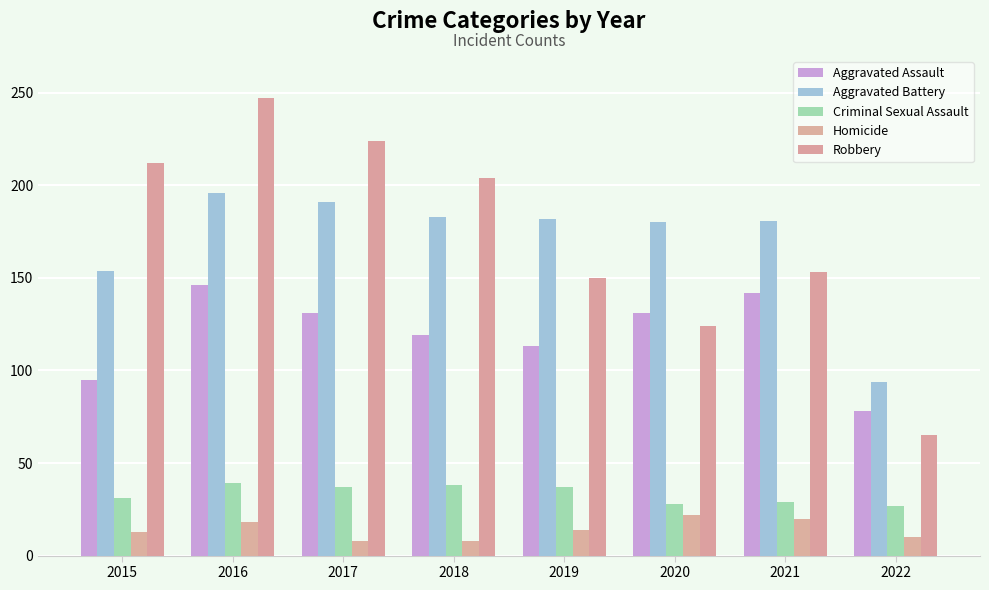

Count the number of categories in the chart.

8